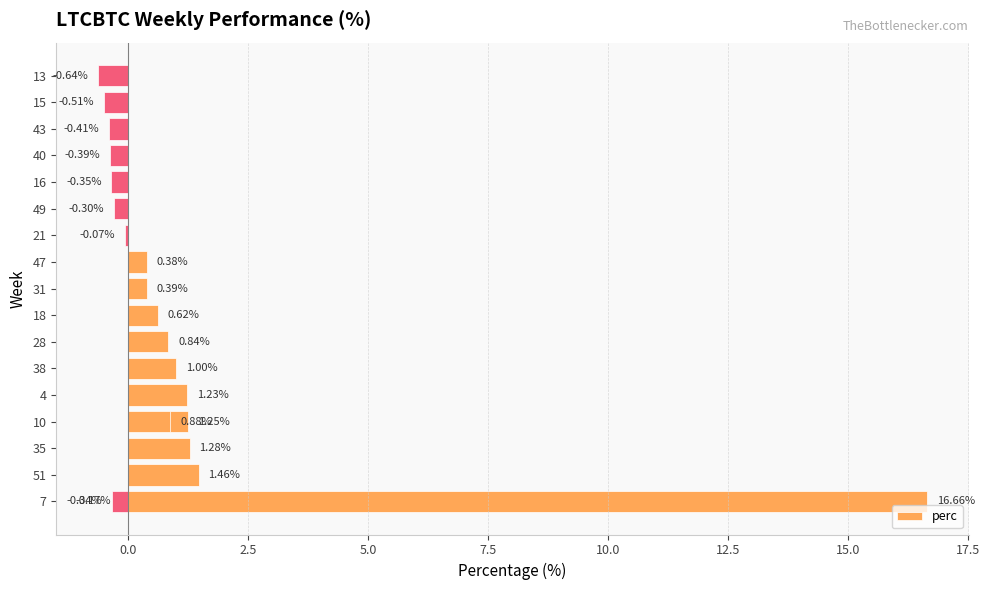

How many values are above zero?

11